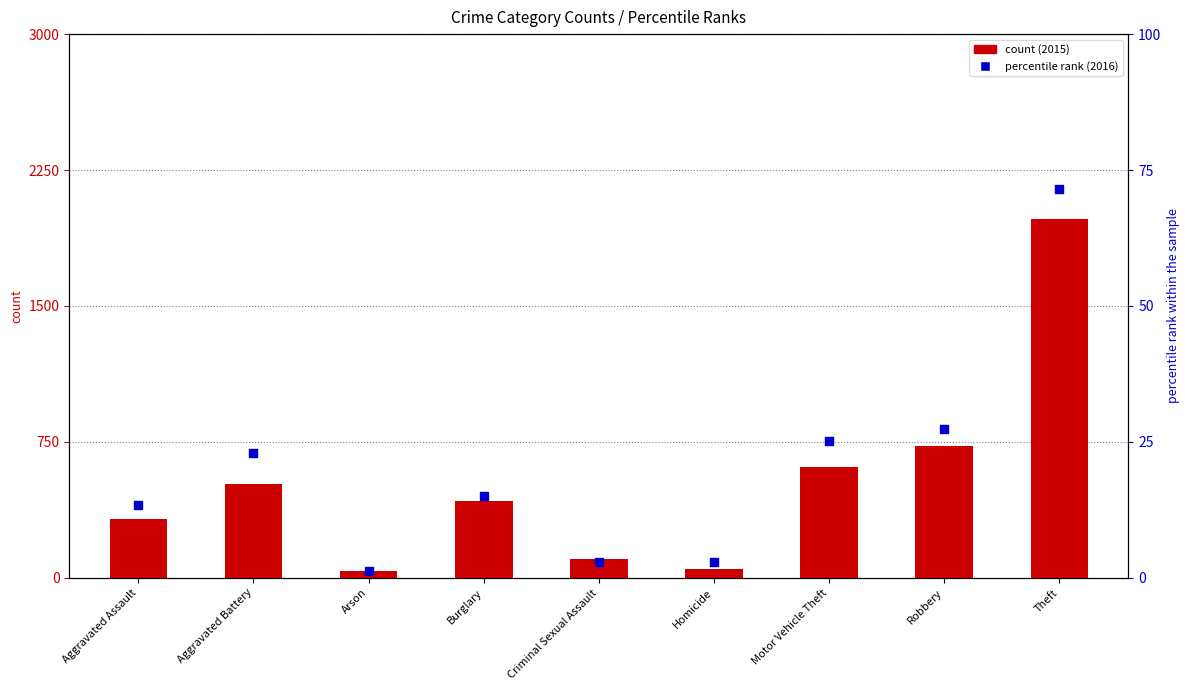

At which category is the sum across all series the highest?

Theft